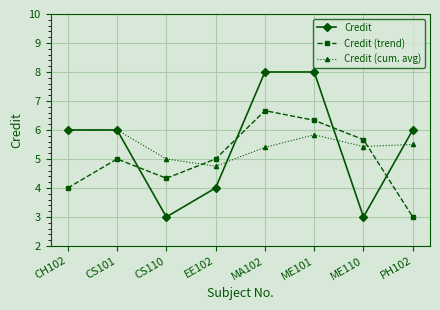

Count the number of categories in the chart.

8